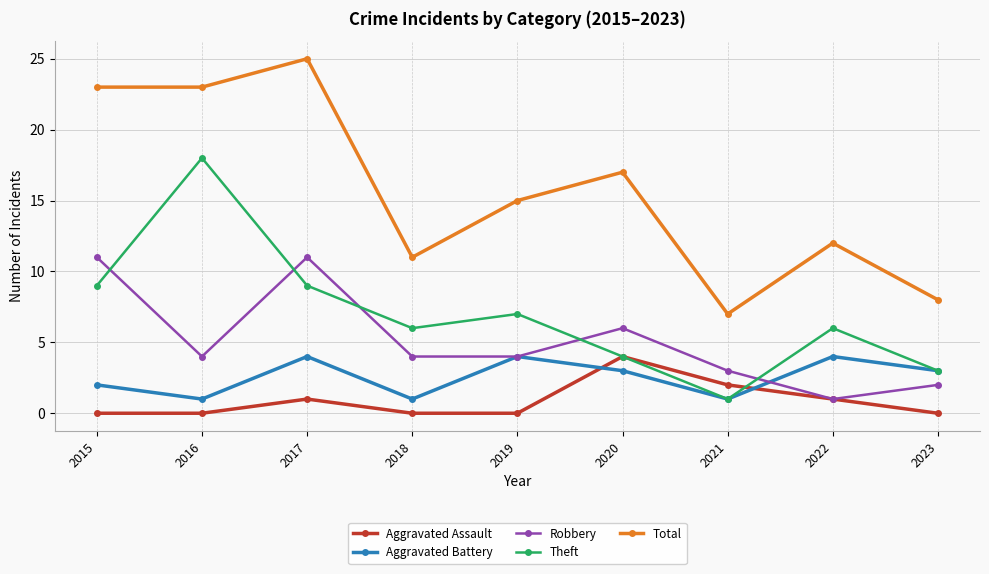

Which series has the widest spread of values?

Total